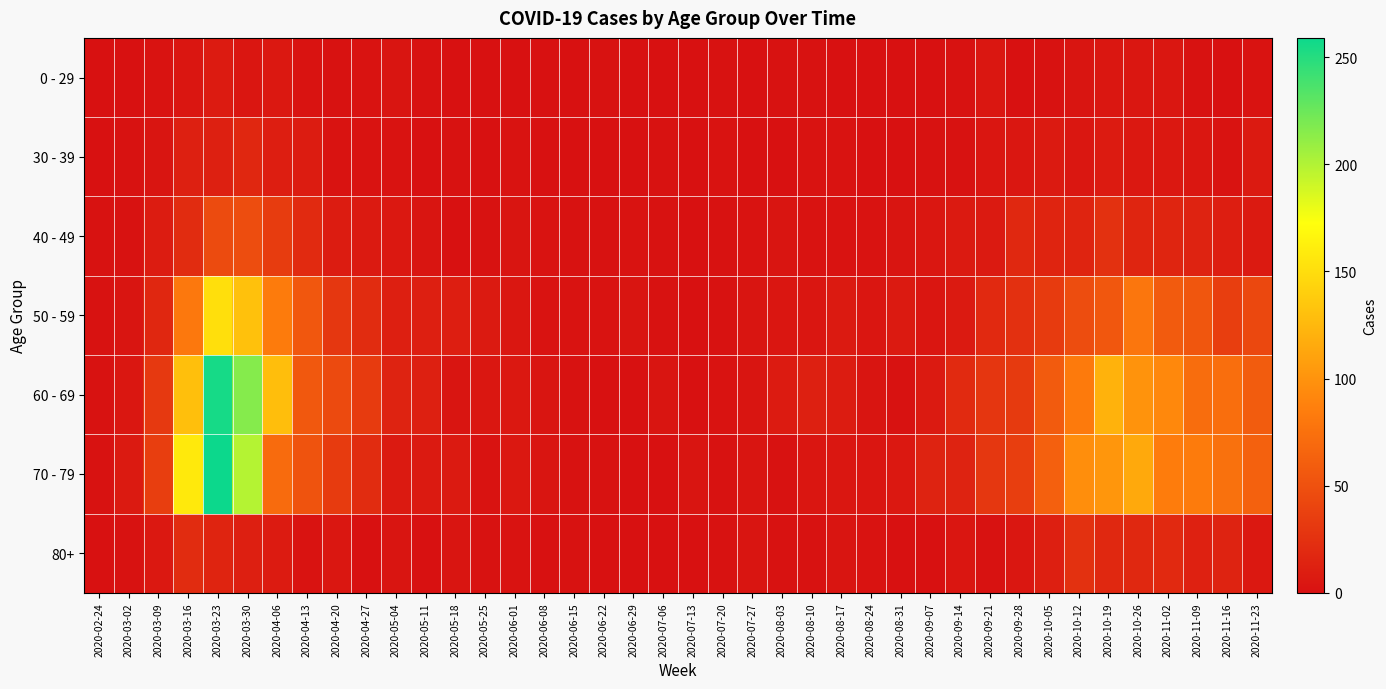

Which has a higher value, 2020-06-29 or 2020-05-25?

2020-06-29